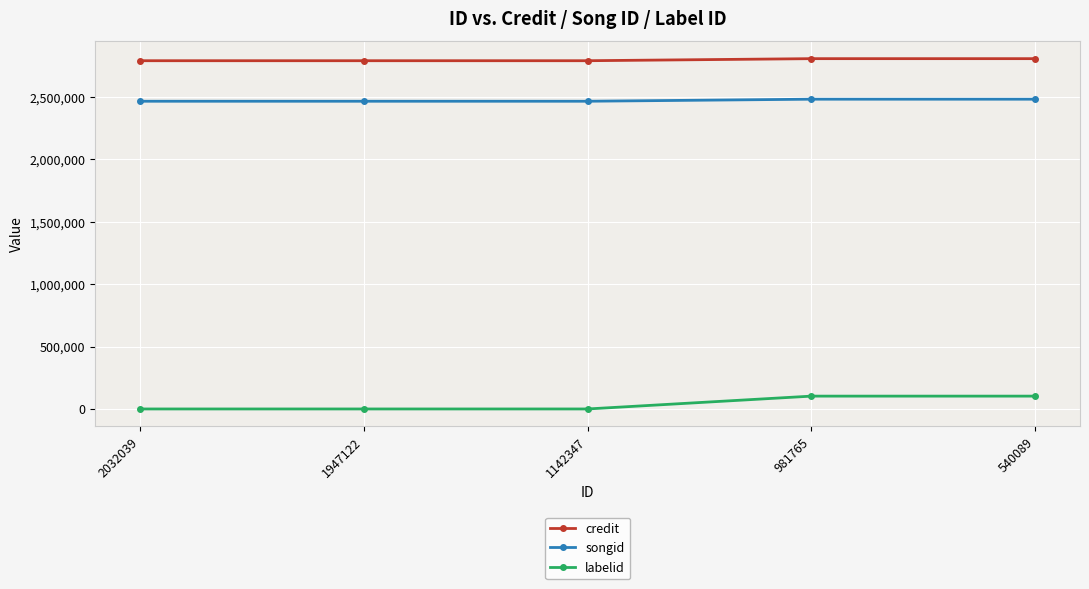

What is the spread (max minus min) of values at 981765?

2704086